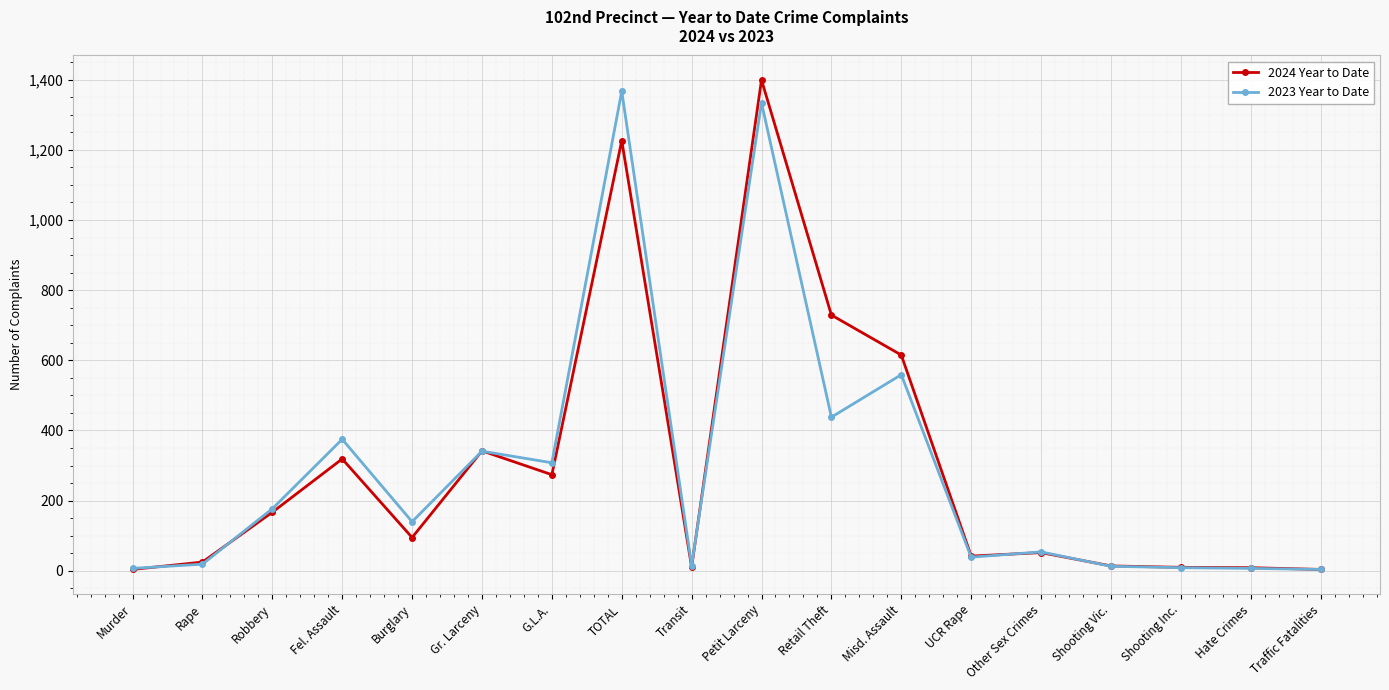

At which label does 2023 Year to Date reach its peak?

TOTAL